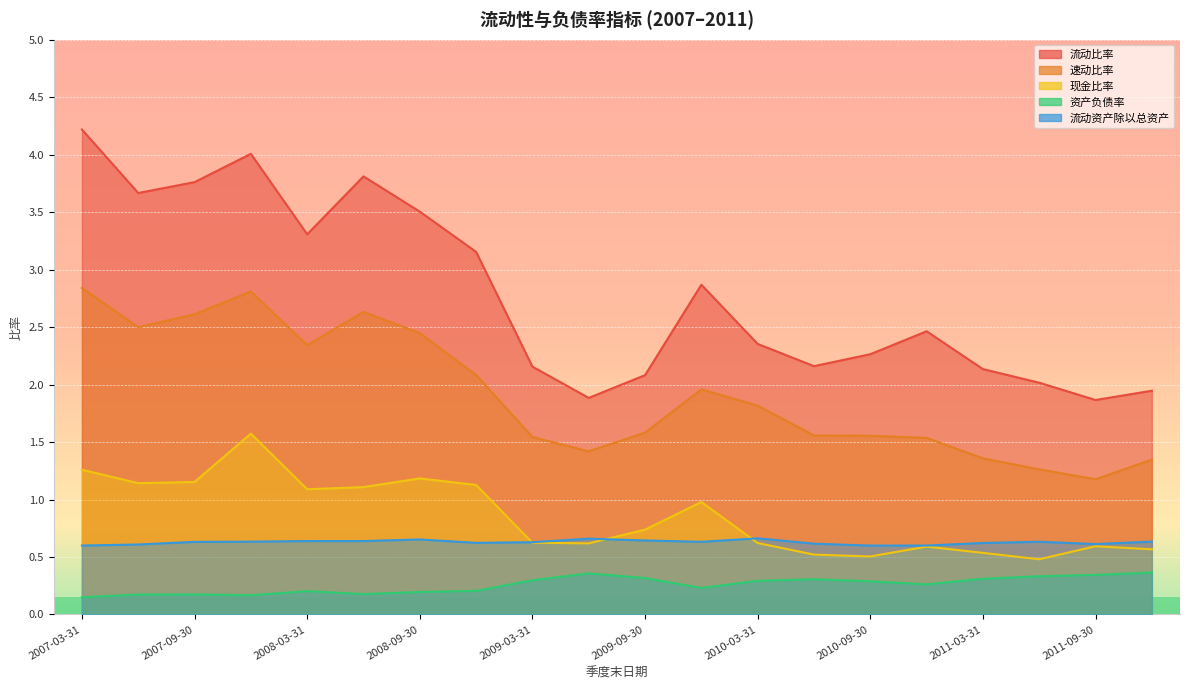

What are all the series names shown in the legend?

流动比率, 速动比率, 现金比率, 资产负债率, 流动资产除以总资产